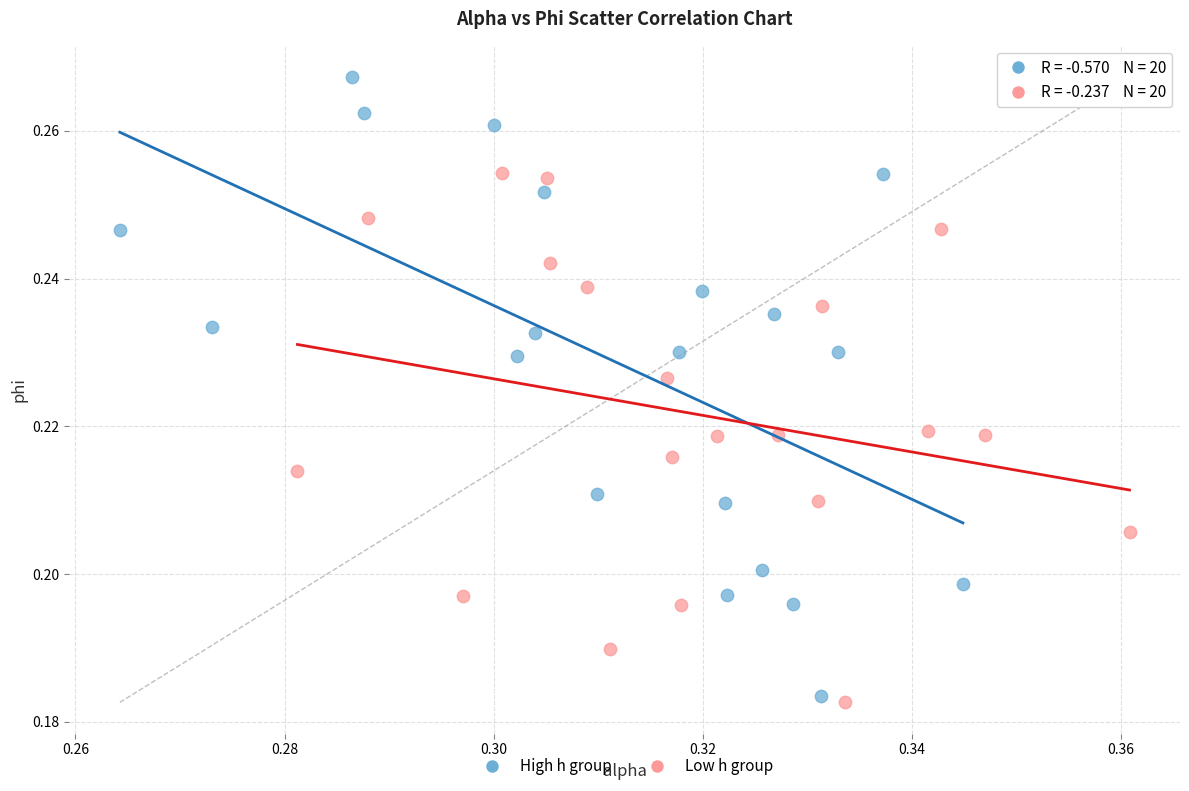

Which series contains the highest Y value?

High h group